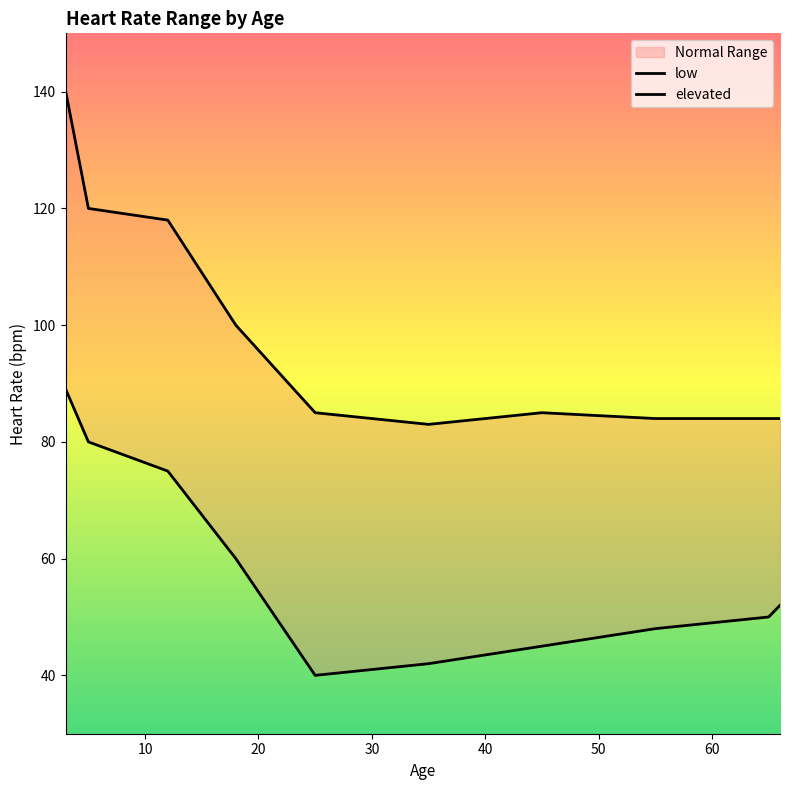

Count the number of categories in the chart.

10